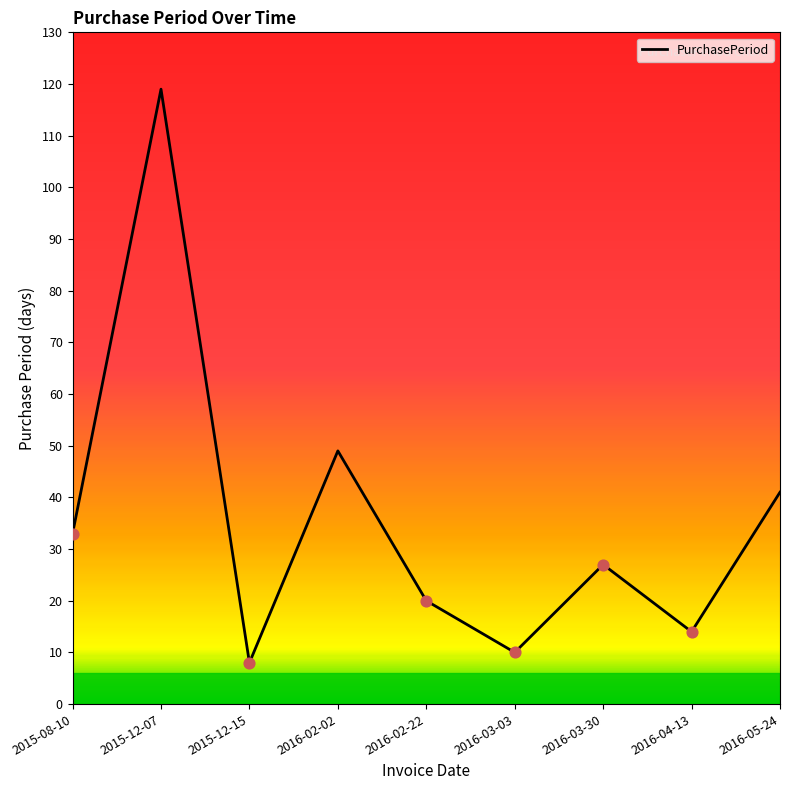

Between 2015-08-10 and 2016-03-03, which is larger?

2015-08-10